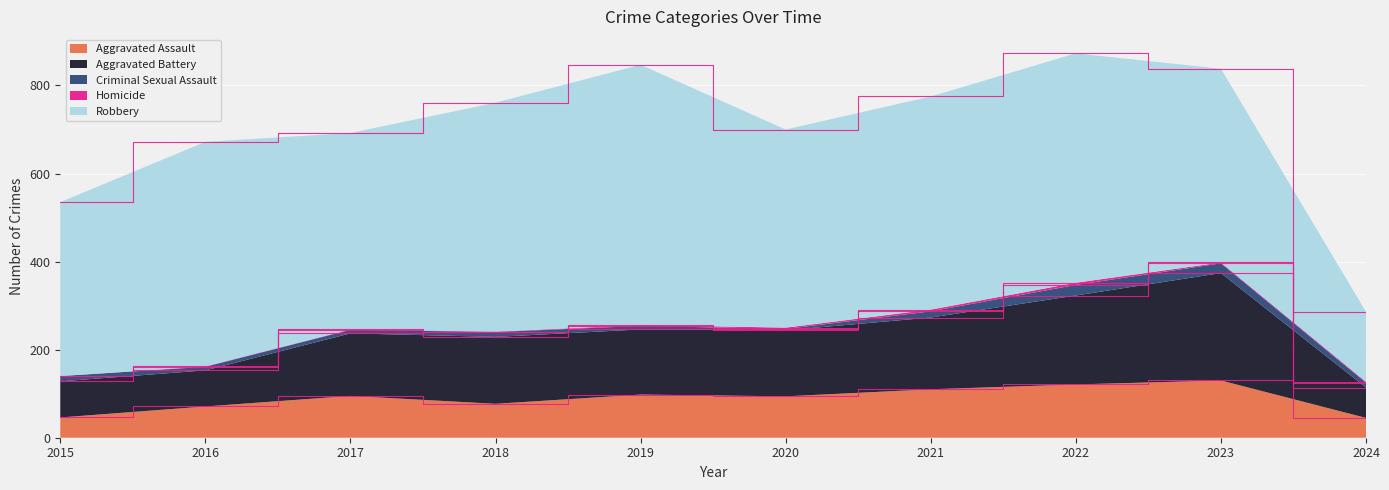

Reading left to right, what are all the values shown in this chart?

Aggravated Assault: 46	71	95	77	98	94	110	121	130	45
Aggravated Battery: 82	82	142	152	148	150	163	202	244	69
Criminal Sexual Assault: 12	8	8	11	8	3	14	24	22	11
Homicide: 0	1	1	1	2	3	4	5	2	2
Robbery: 395	510	446	520	591	450	484	521	440	159